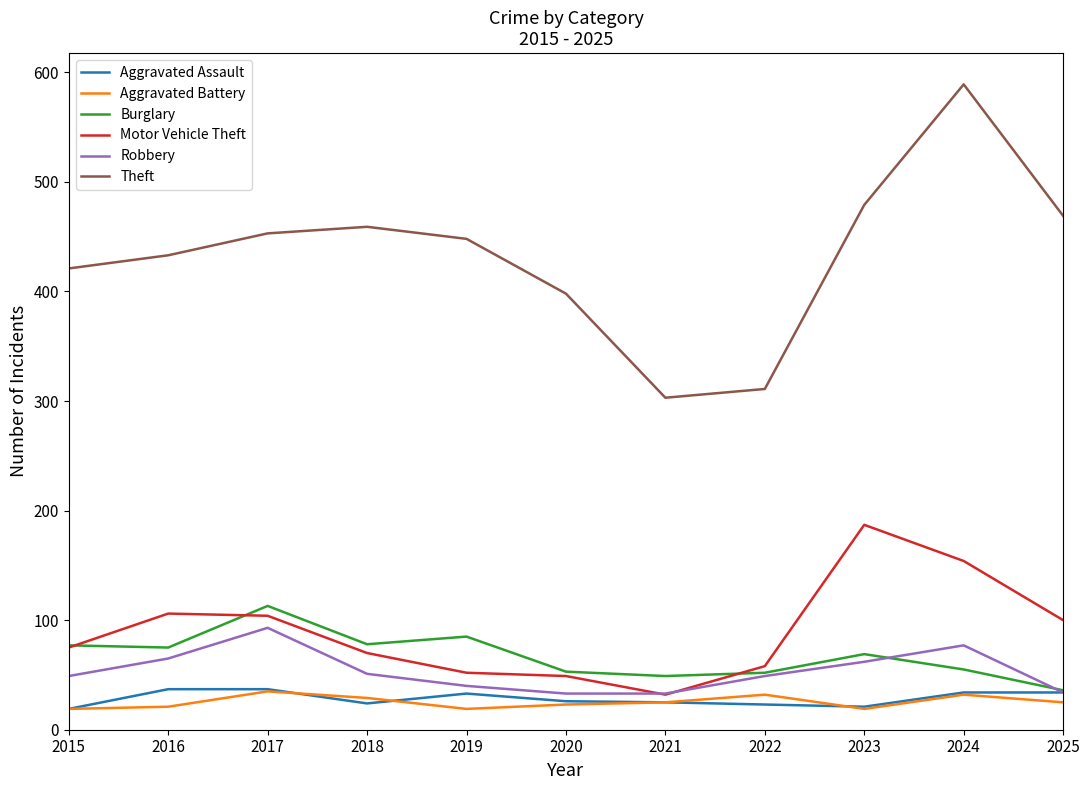

Which series has the largest range (max minus min)?

Theft